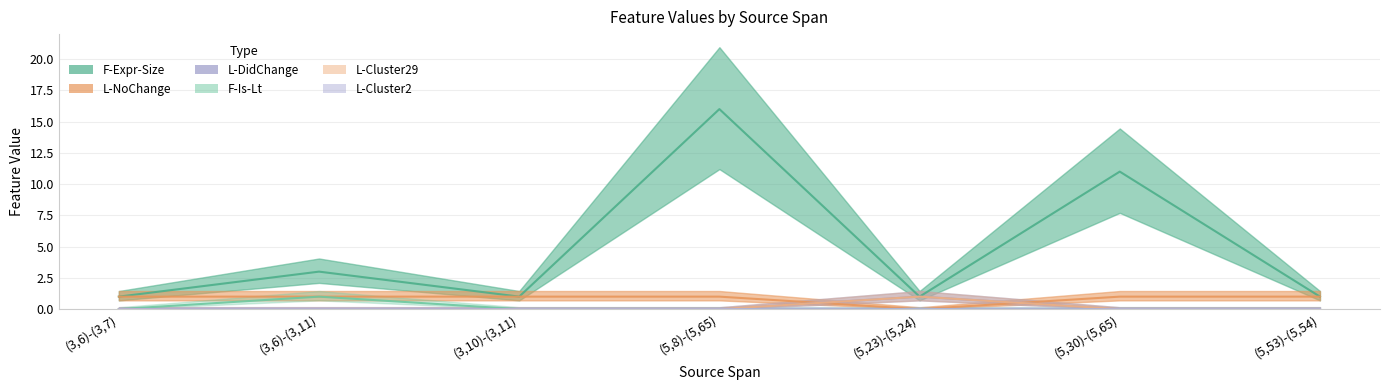

True or false: F-Is-Lt and L-Cluster29 intersect in this chart.

False